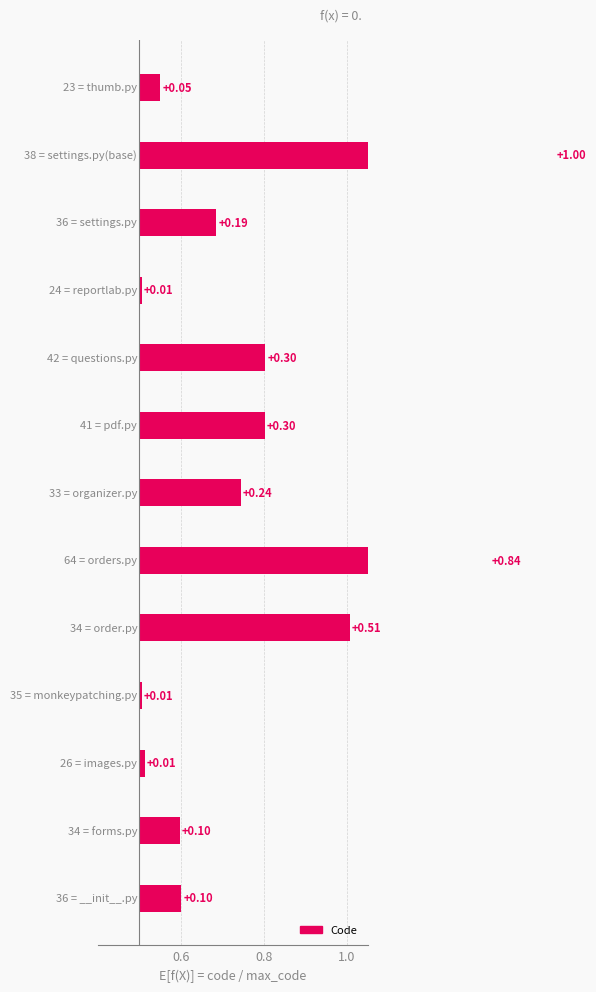

What position from the left is 7?

8